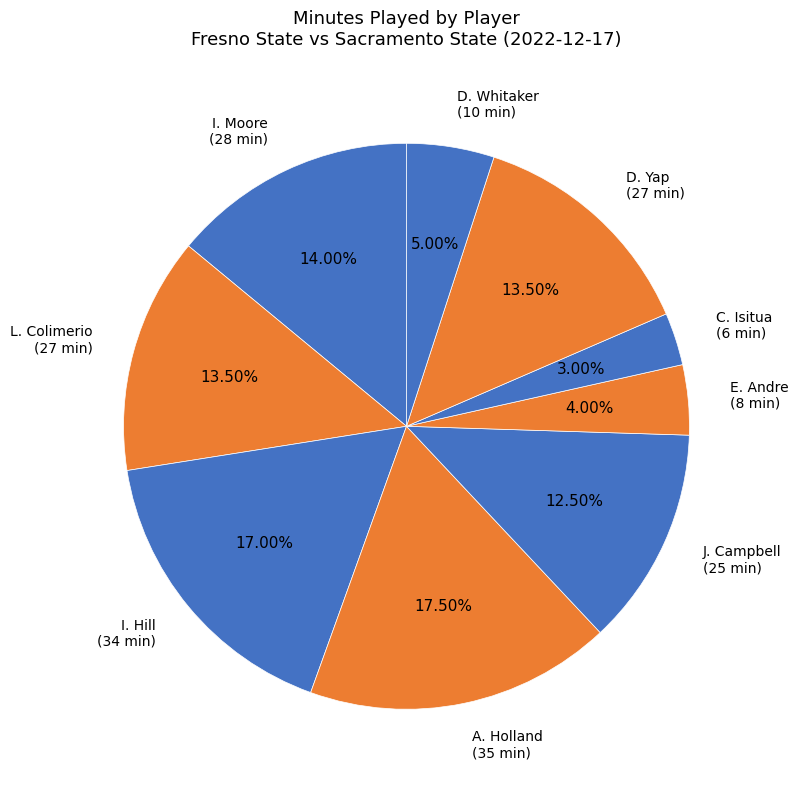

To the nearest percent, what is the average slice percentage?

11%